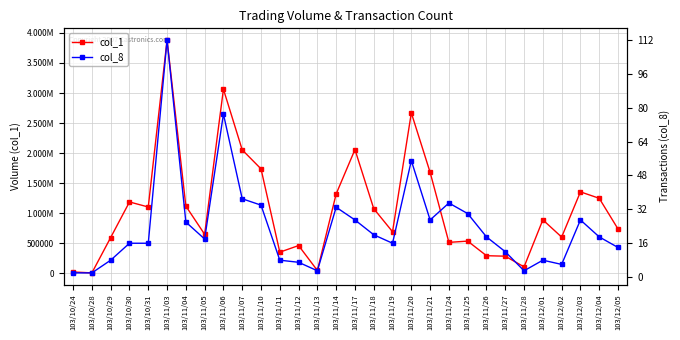

Which label corresponds to the largest value in the chart?

103/11/03